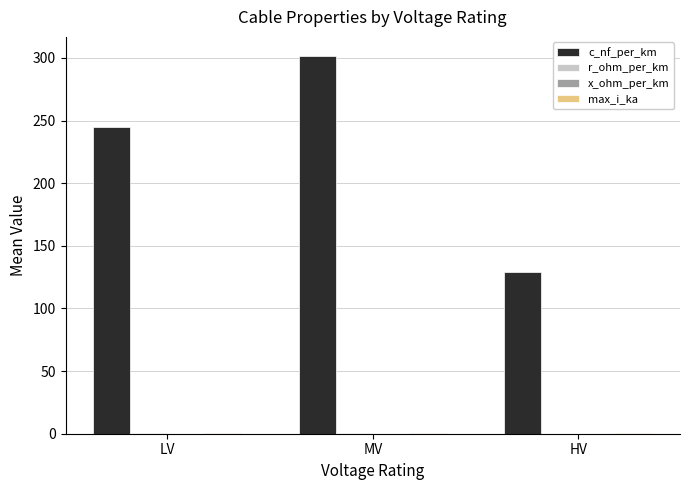

Which label corresponds to the largest value in the chart?

MV